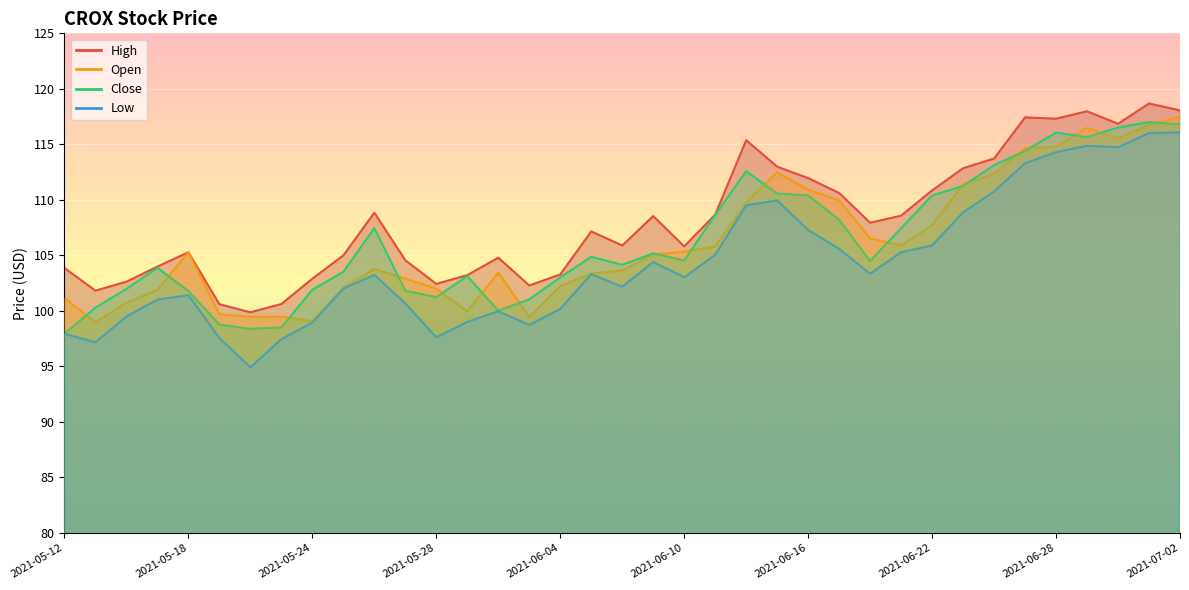

Where is the first local minimum for Open?

2021-05-13